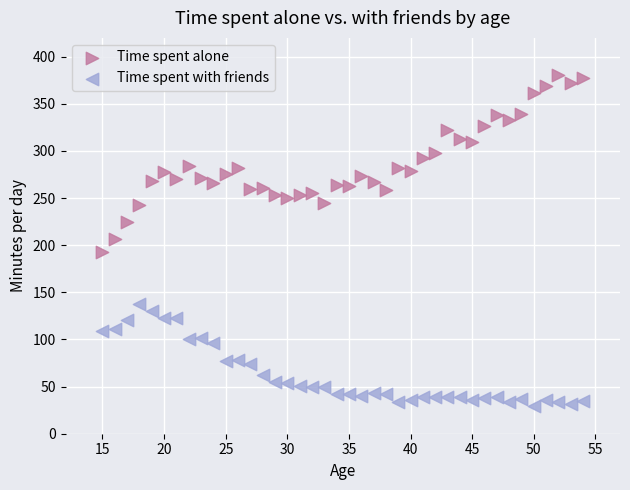

What is the X range (max minus min) for the scatter plot?

39.0